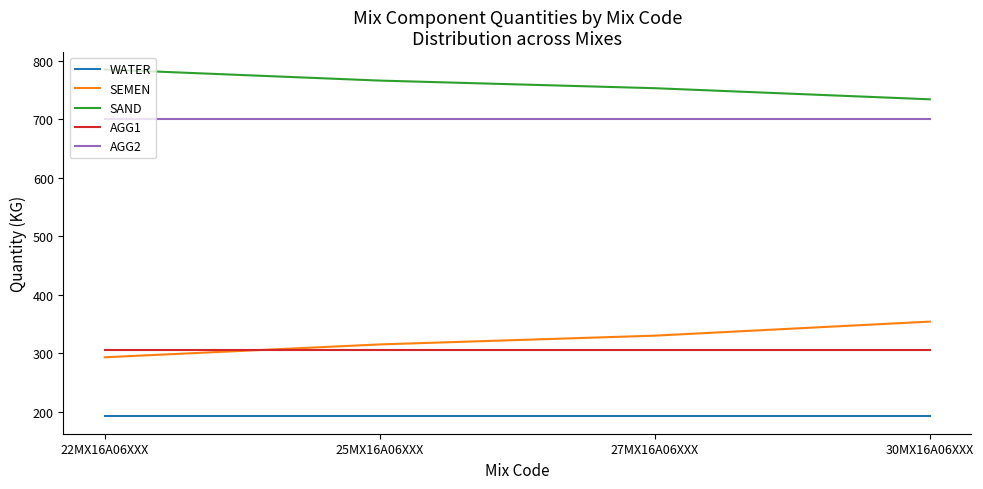

Does the chart have visible grid lines?

No